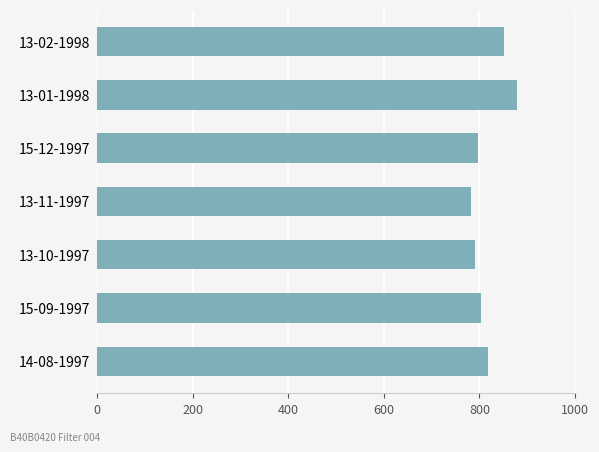

What is the ratio of the value at 14-08-1997 to the value at 13-10-1997?

1.0